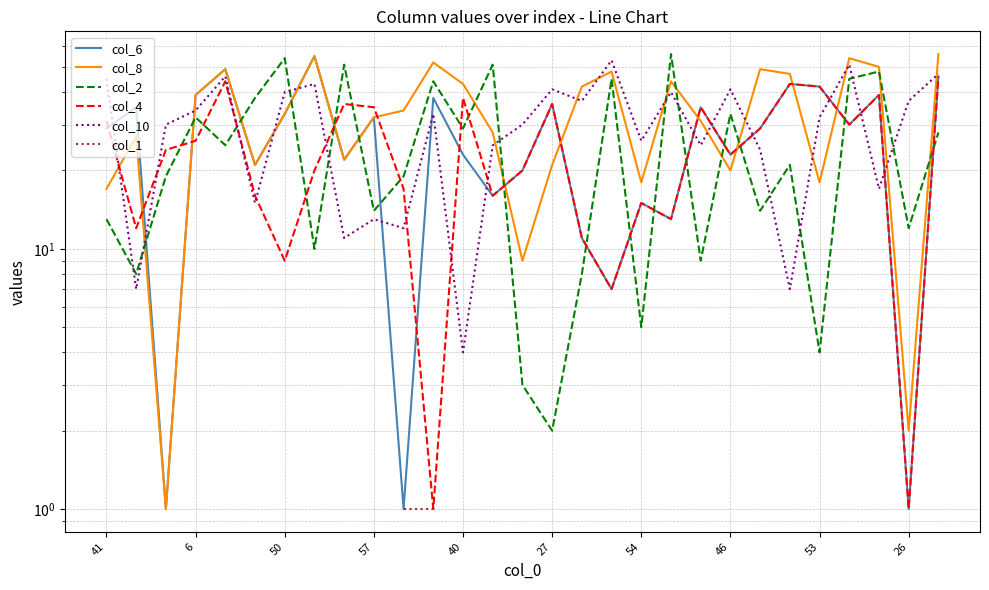

Rank the series by their maximum value, from highest to lowest.

col_8, col_2, col_6, col_10, col_1, col_4